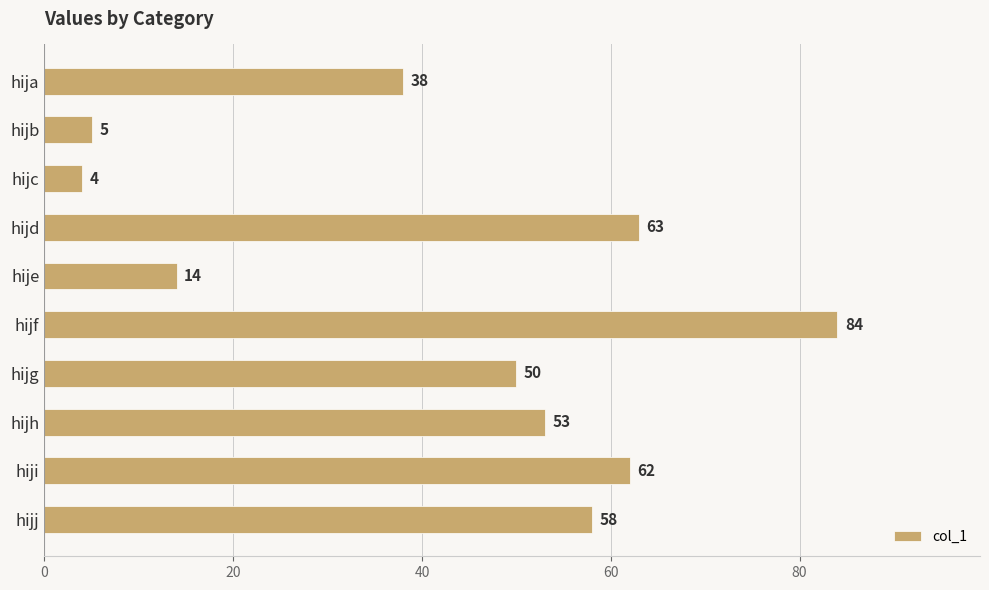

What is the sum of all values?

431